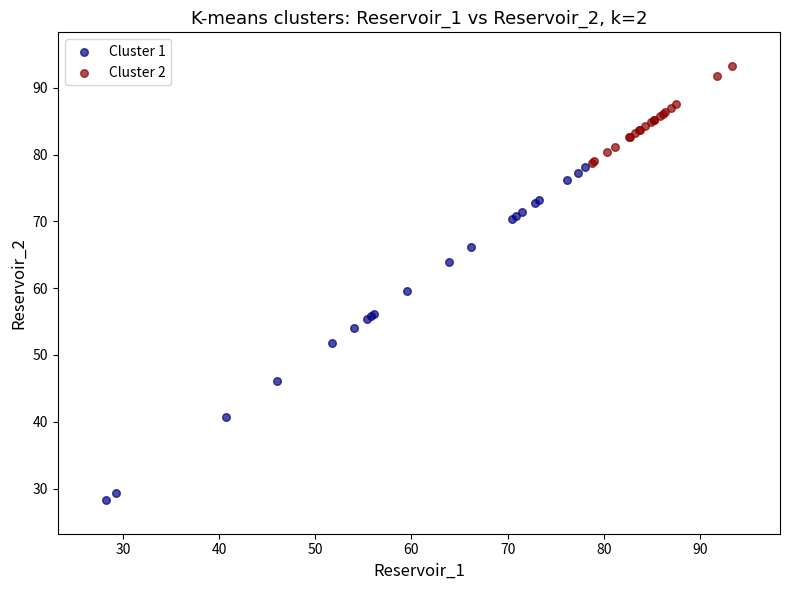

Which series has the largest Y range (max minus min)?

Cluster 1